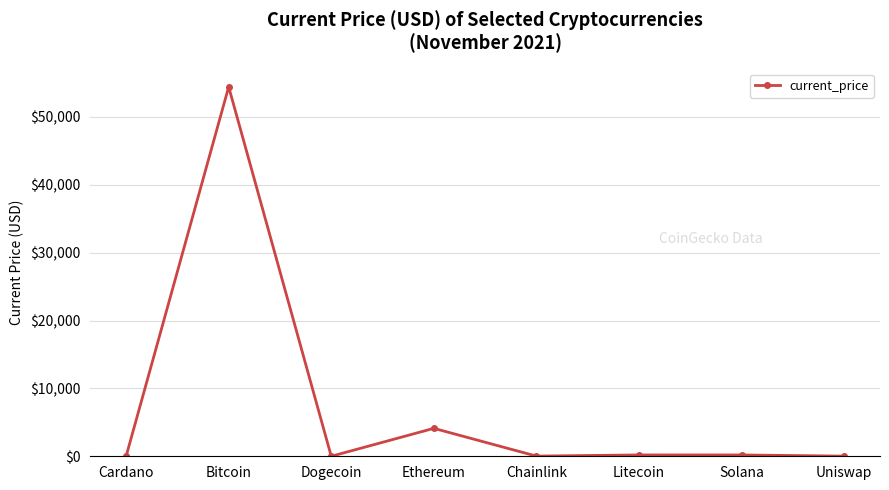

How many values exceed 195?

4